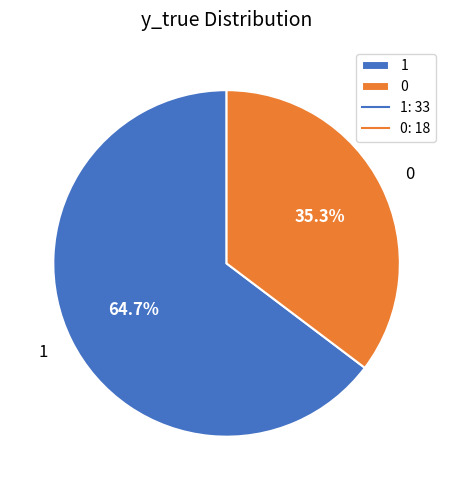

Does 0 represent more than half of the total?

No